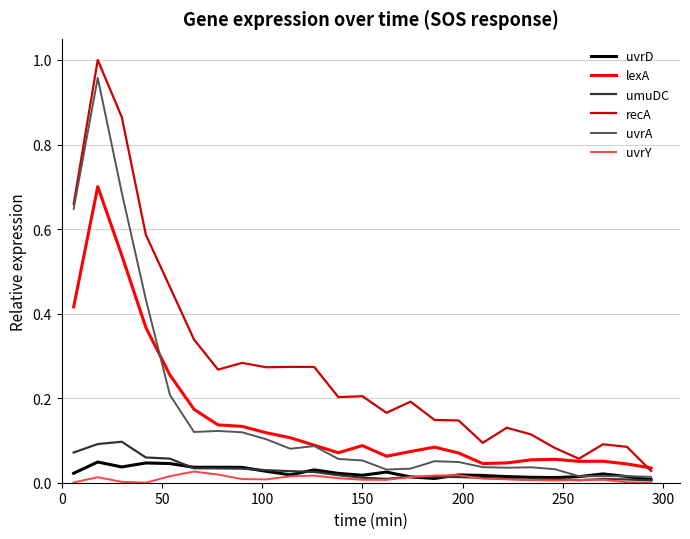

Which series has the largest total across all categories?

recA